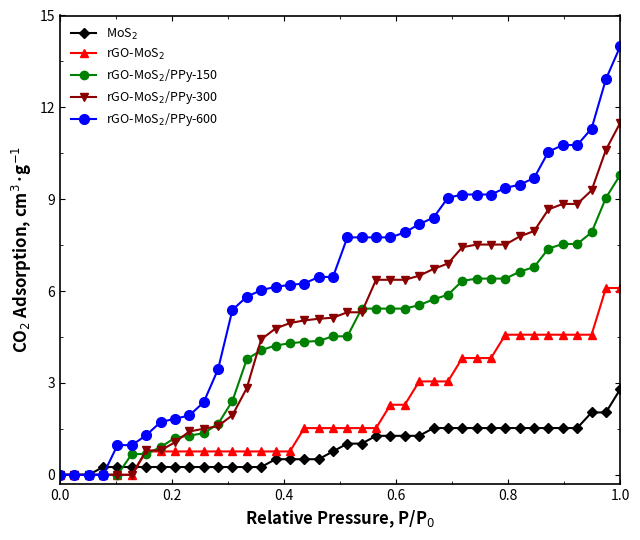

How many data points does each series have?

40